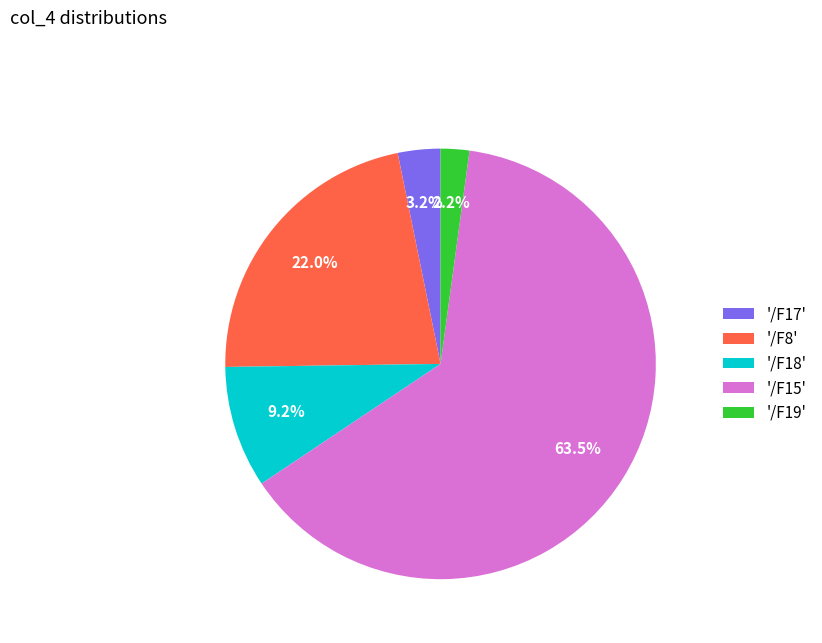

To the nearest percent, what is the difference between the largest and smallest slice percentages?

61%